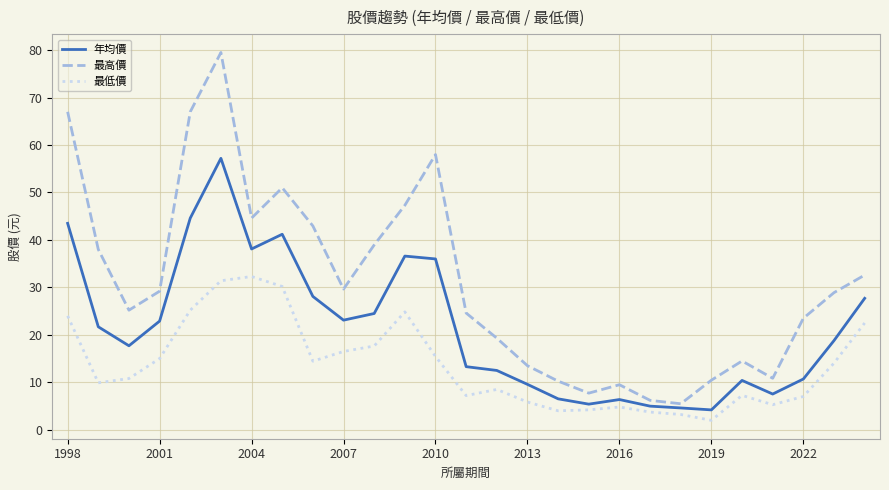

What is the difference between the maximum and minimum values in the 最高價 series?

74.0